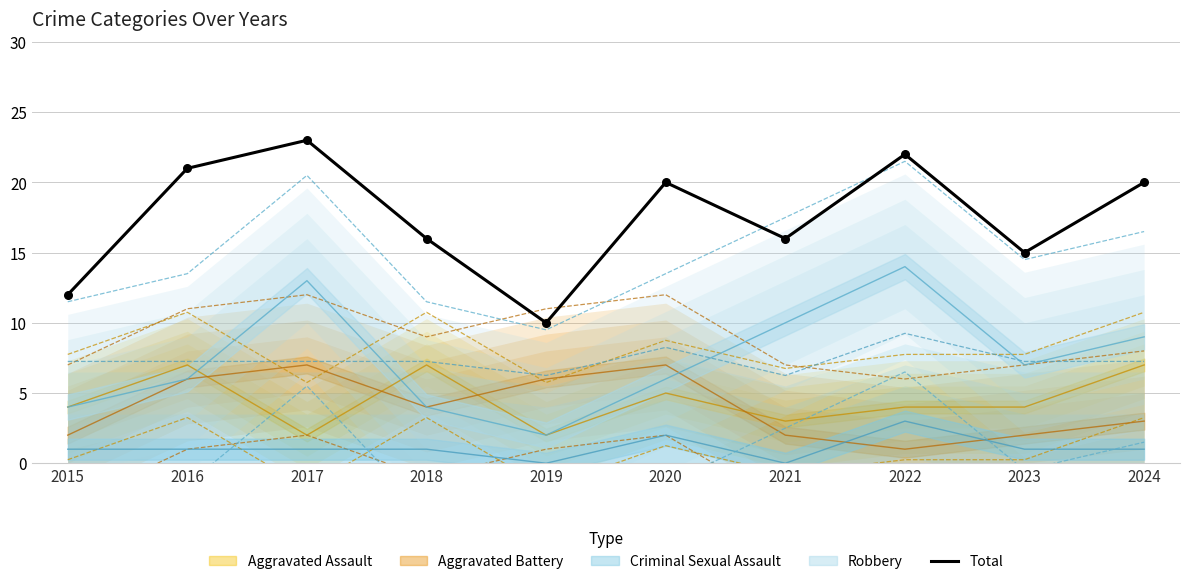

Which has a higher value, 2021 or 2023?

2021